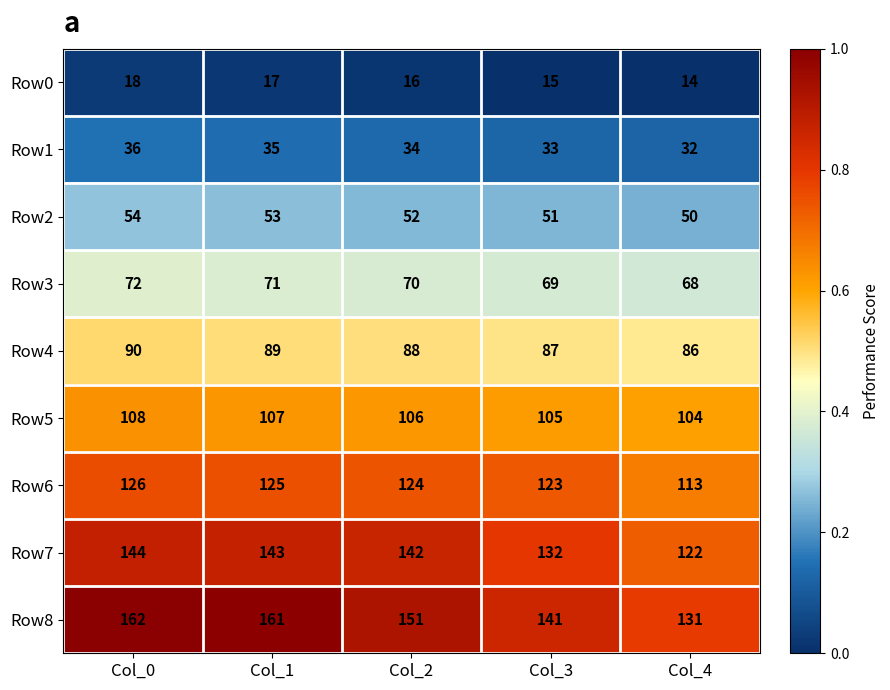

At which category is the sum across all series the highest?

Col_0